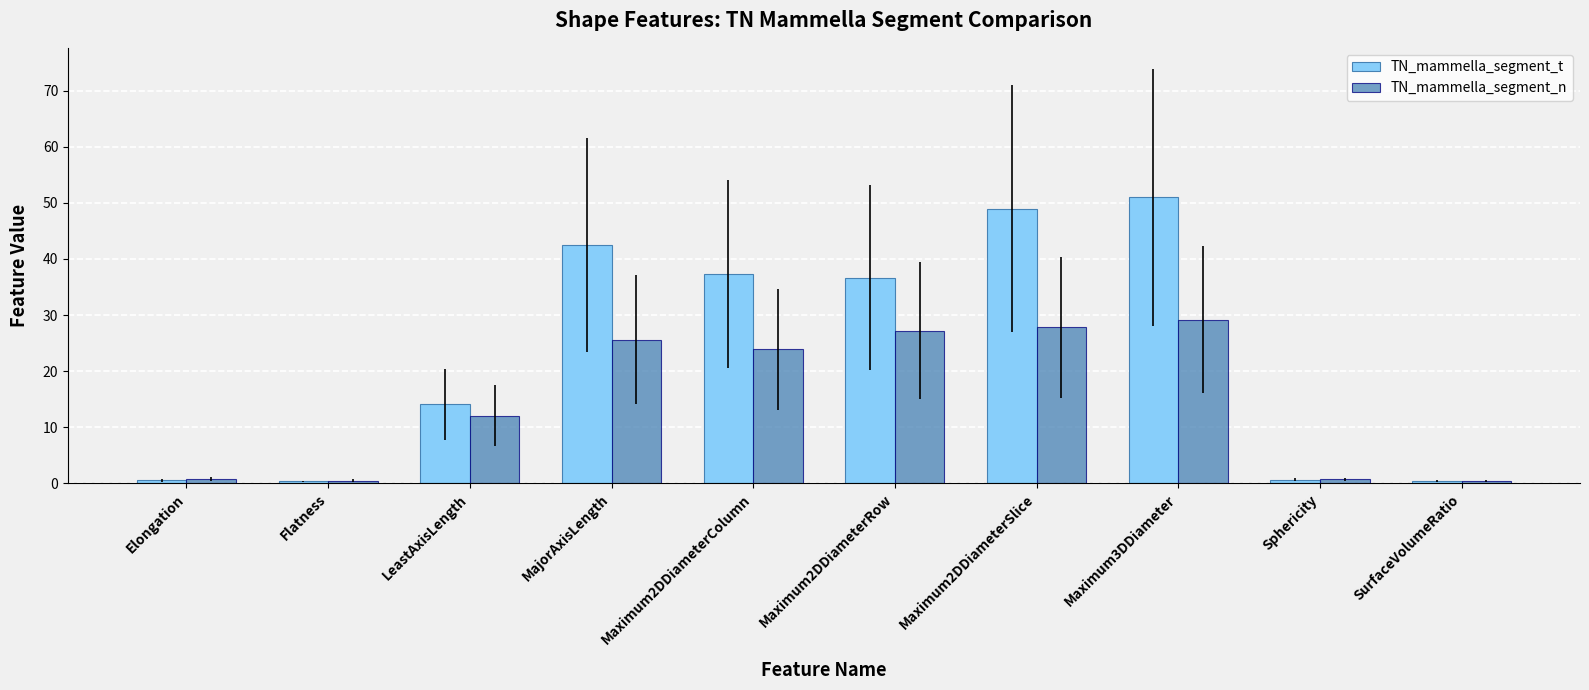

What is the label of the 8th bar from the left?

Maximum3DDiameter